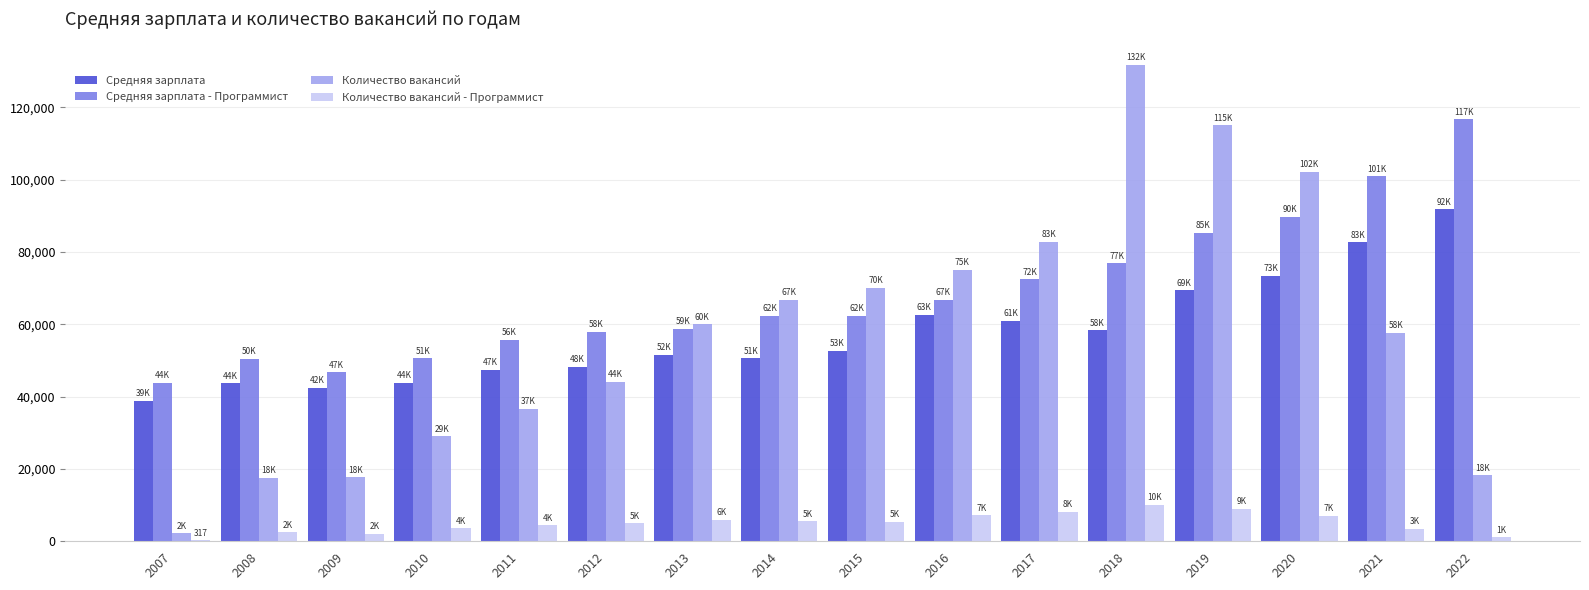

Between 2007 and 2019, which series saw the biggest shift?

Количество вакансий